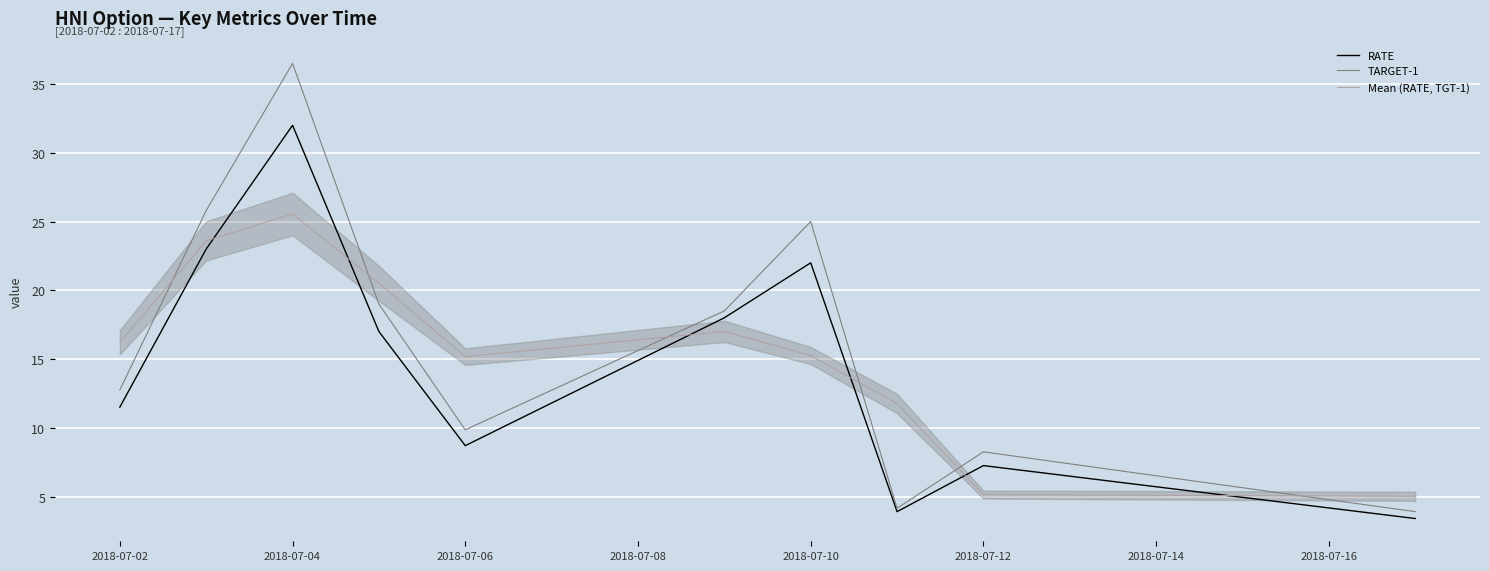

The TARGET-1 series shows 12.8 at 2018-07-02. True or false?

True